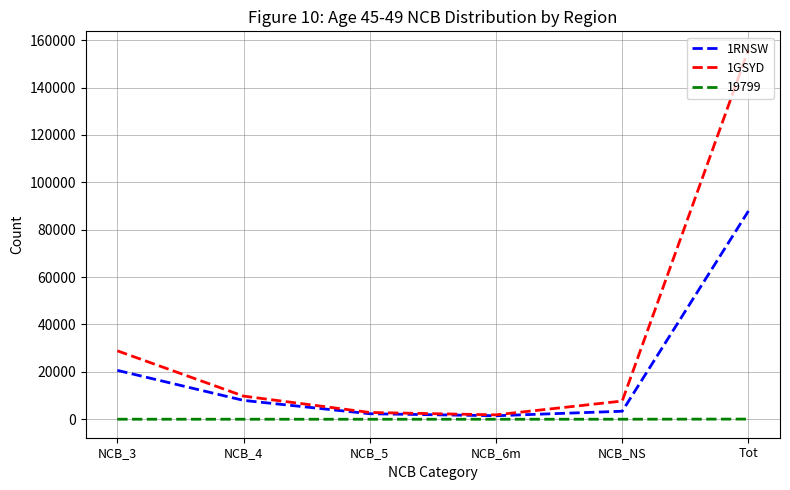

True or false: 1GSYD has more than 2 interior local peaks.

False